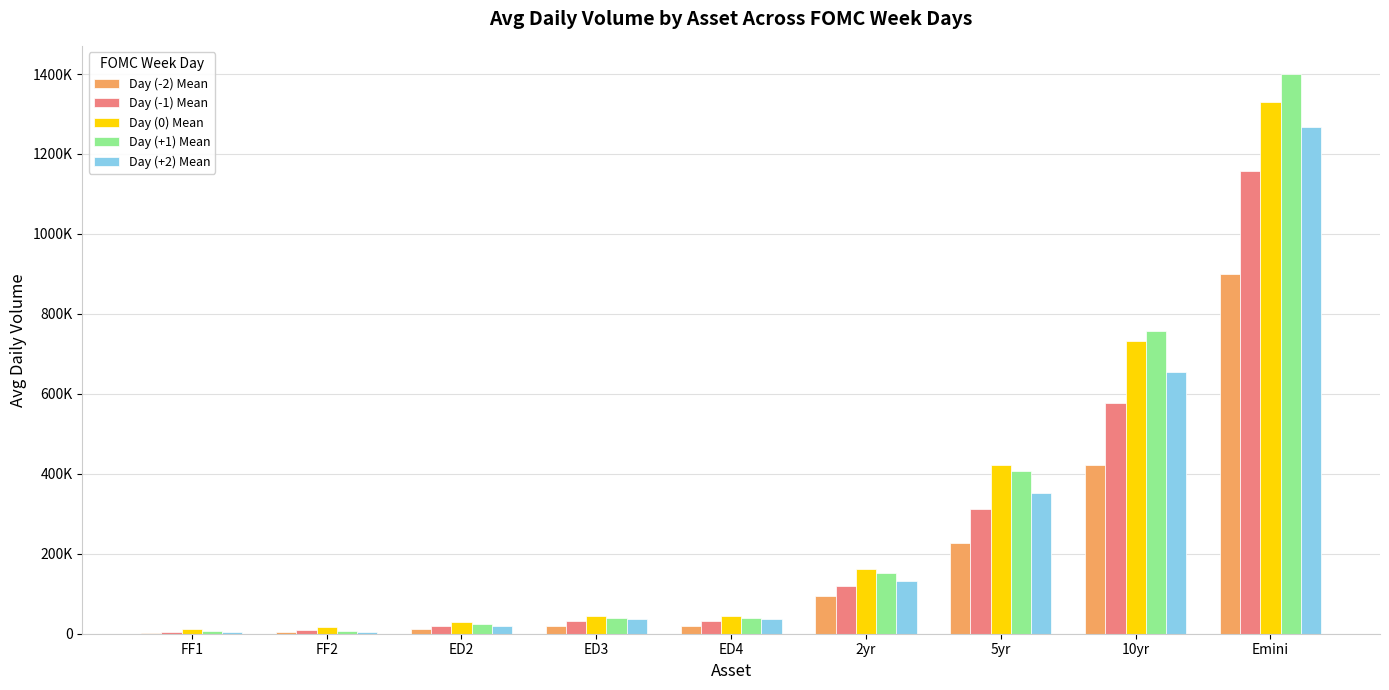

What are all the series names shown in the legend?

Day (-2) Mean, Day (-1) Mean, Day (0) Mean, Day (+1) Mean, Day (+2) Mean